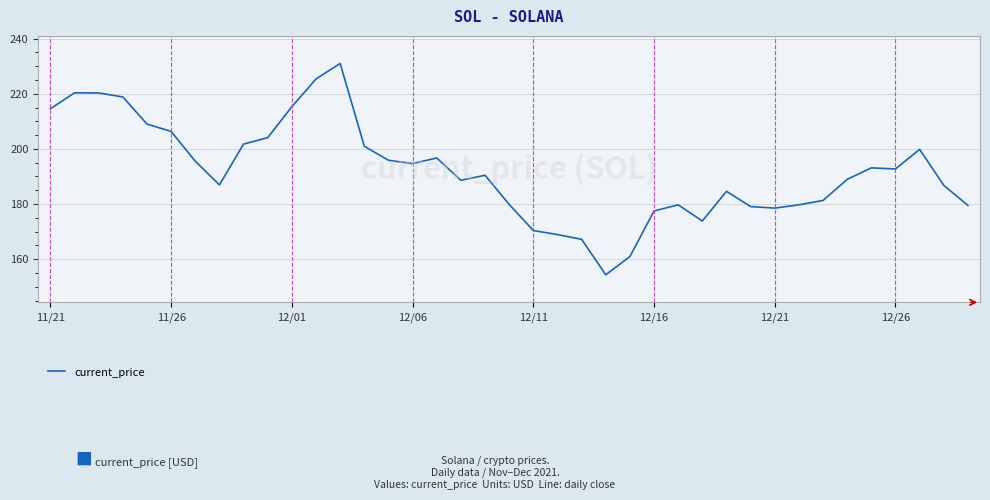

What is the smallest value displayed?

154.3